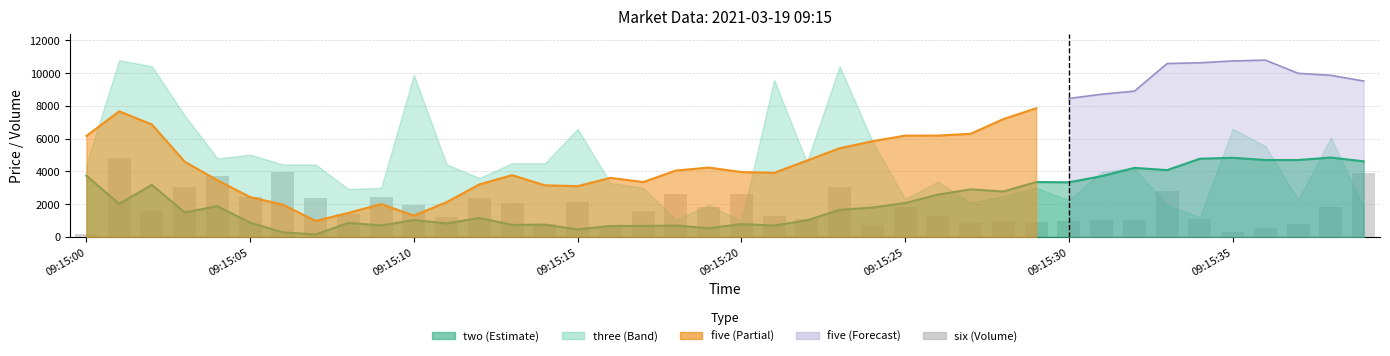

True or false: the data shows 5390 at 09:15:15.

False